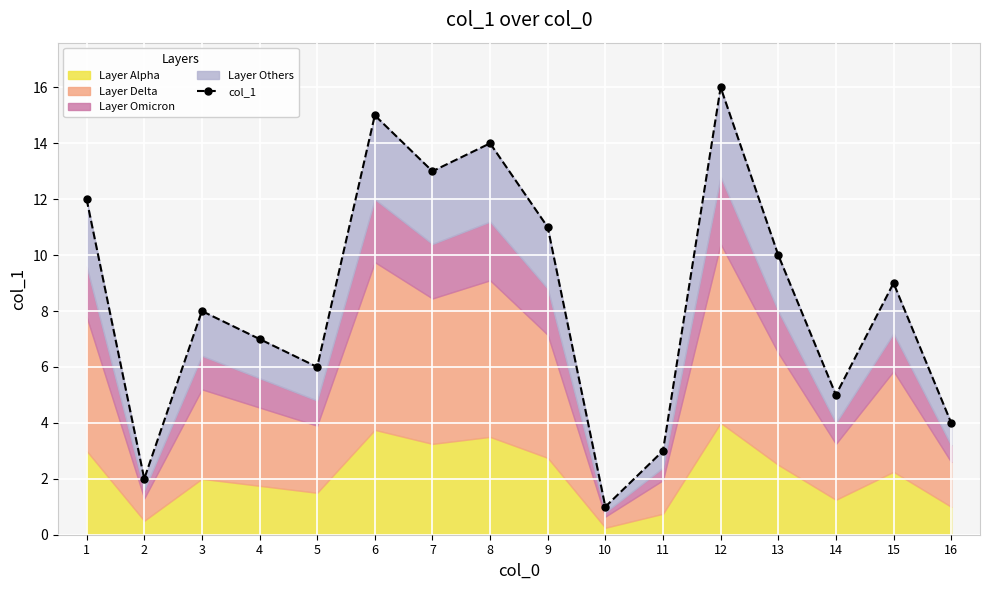

What is the value of the 8th point from the left?

14